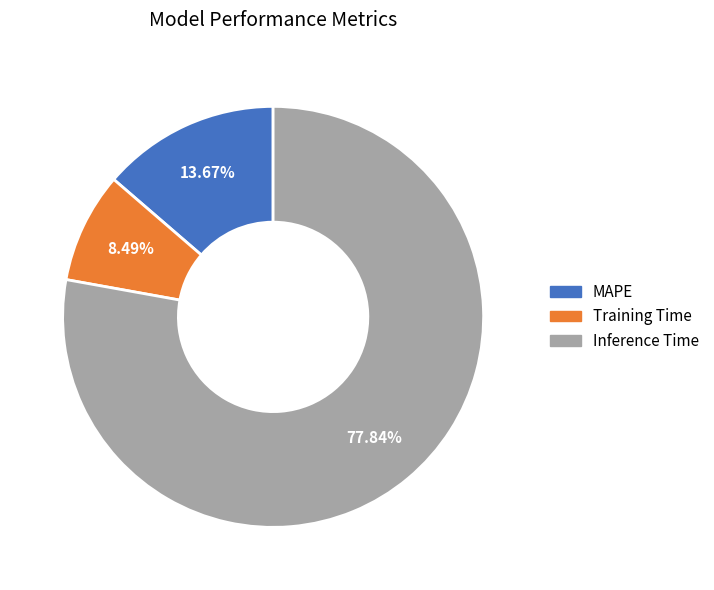

Between Training Time and MAPE, which is larger?

MAPE